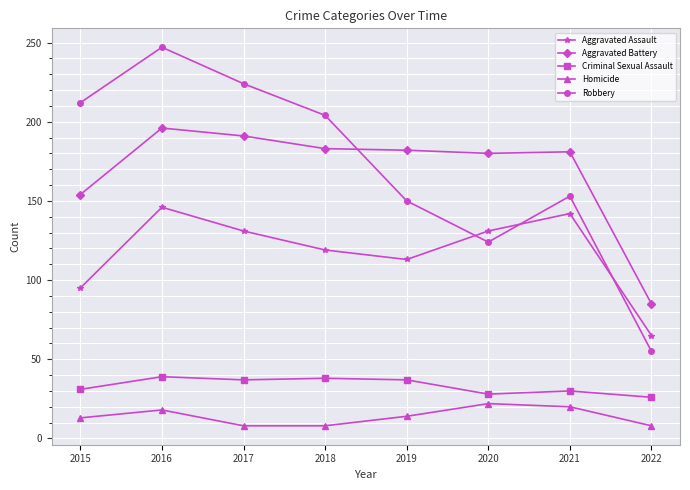

Which series has the largest range (max minus min)?

Robbery